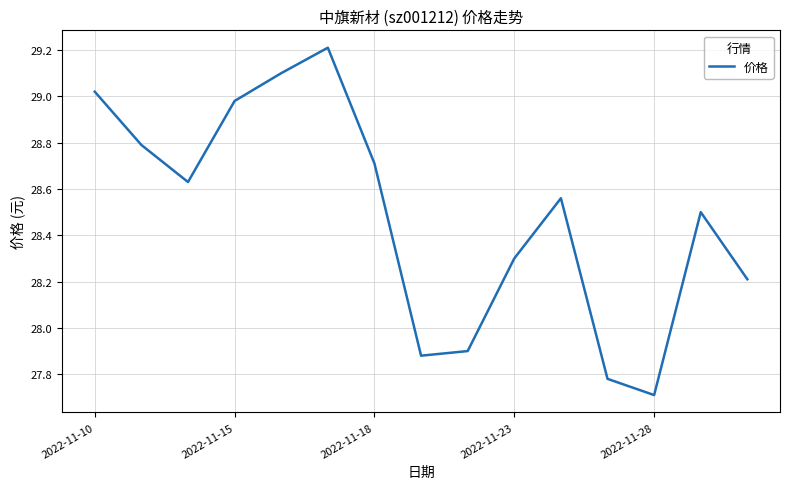

What is the average value?

28.5